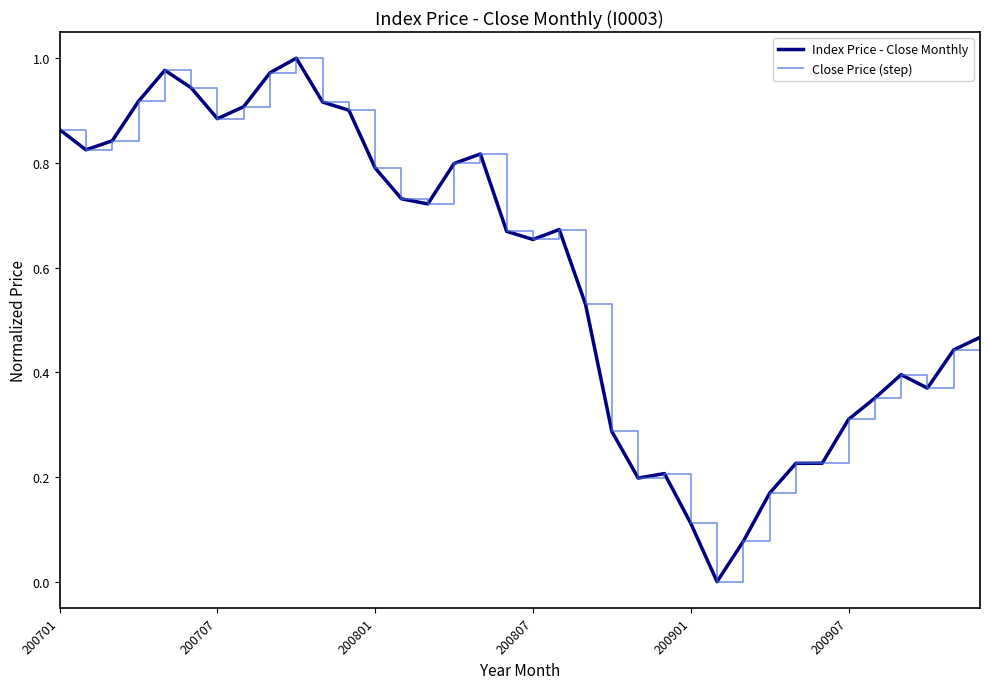

What is the value of the Close Price (step) point at the 19th from the left?

0.7